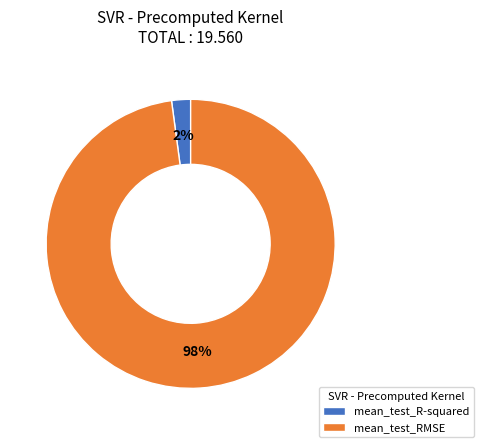

To the nearest percent, what portion does mean_test_RMSE represent?

98%